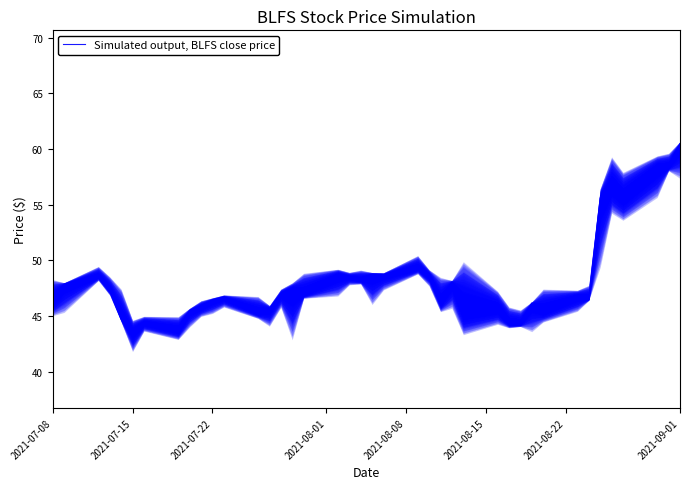

Reading right to left, list all the values displayed in this chart.

60.5	58.4	58.3	55.6	56.6	55.6	46.5	46.8	45.4	46.2	44.2	44.3	45.6	45.3	48.1	46.1	48.6	49.3	48.7	48.8	48.2	48.5	48.7	46.9	47.4	47.0	45.6	45.3	46.7	46.4	45.8	45.5	43.7	44.4	43.5	44.7	47.3	48.5	47.9	46.3